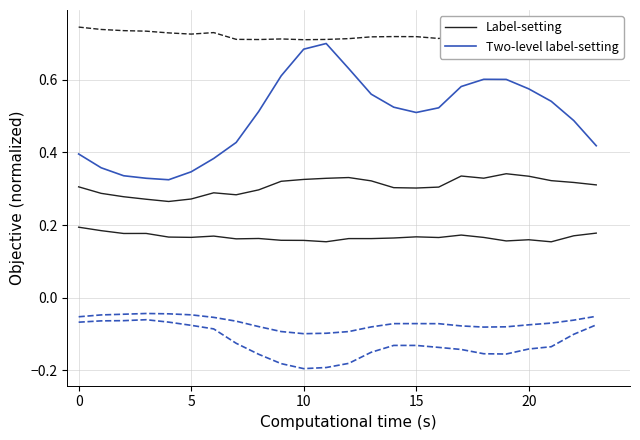

Between 15 and 20, which series saw the biggest shift?

Two-level label-setting